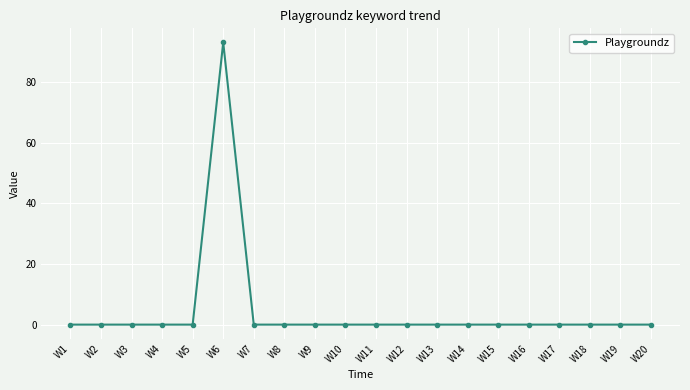

How many lines are shown in the chart?

1